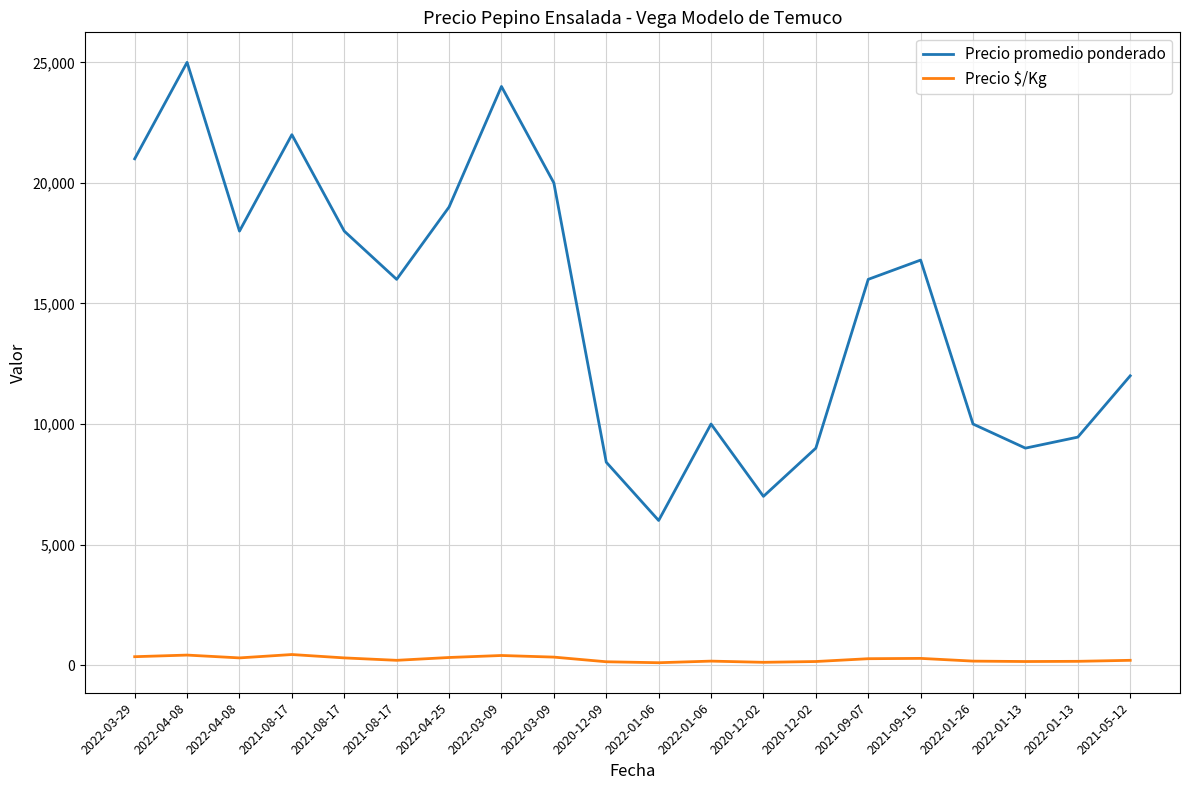

True or false: Precio promedio ponderado and Precio $/Kg cross at least once.

False